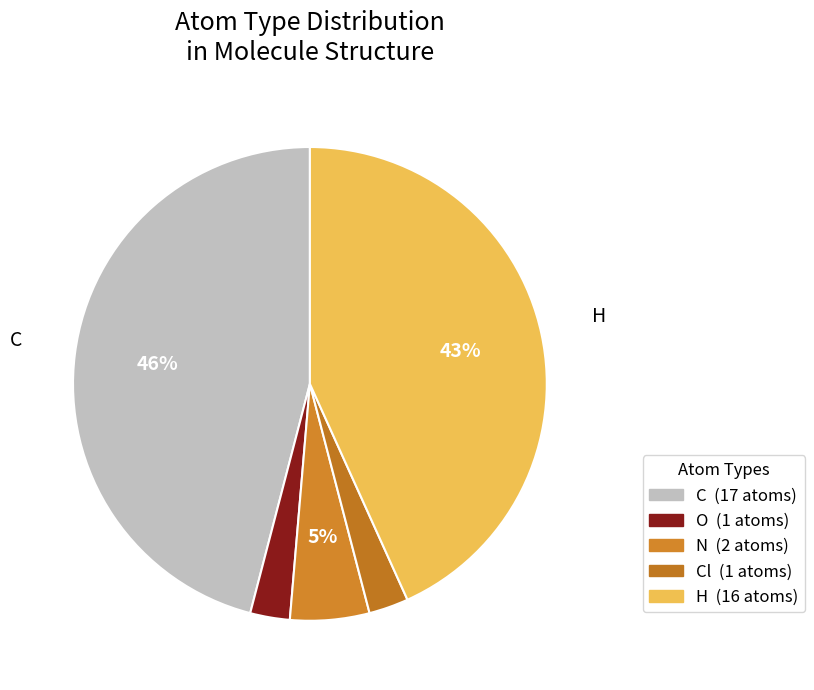

Count the number of slices in the pie.

5